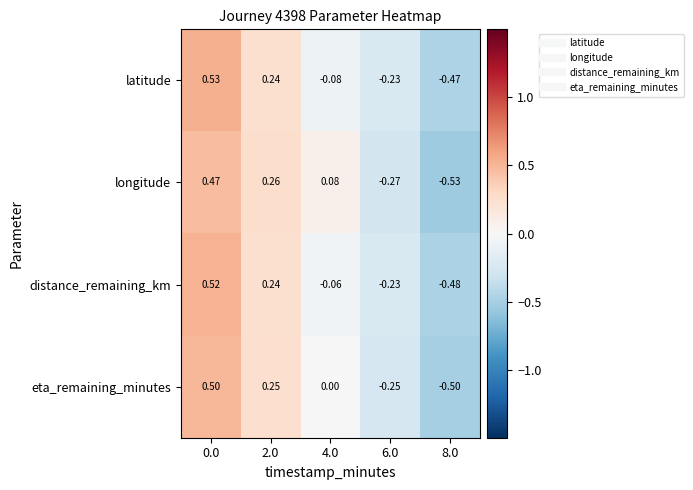

List the series in order of their peak value, lowest first.

longitude, eta_remaining_minutes, distance_remaining_km, latitude